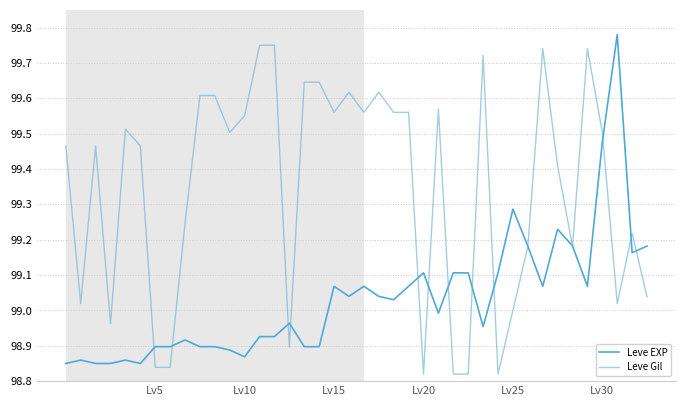

Which series has the largest total across all categories?

Leve Gil